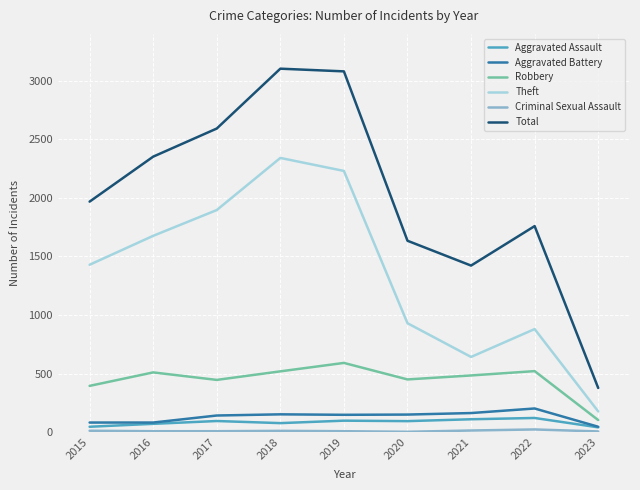

True or false: Theft has a value of 642 at 2021.

True